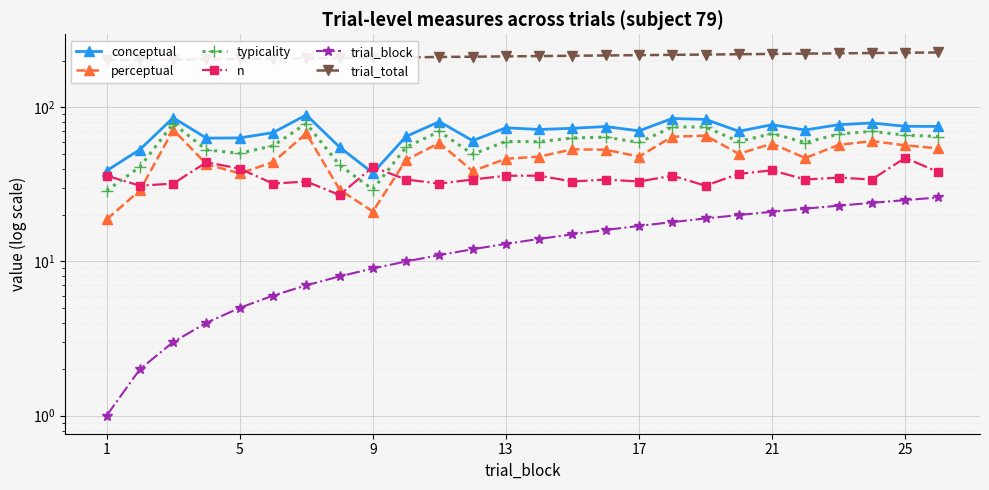

How many values in the trial_total series exceed 215?

12